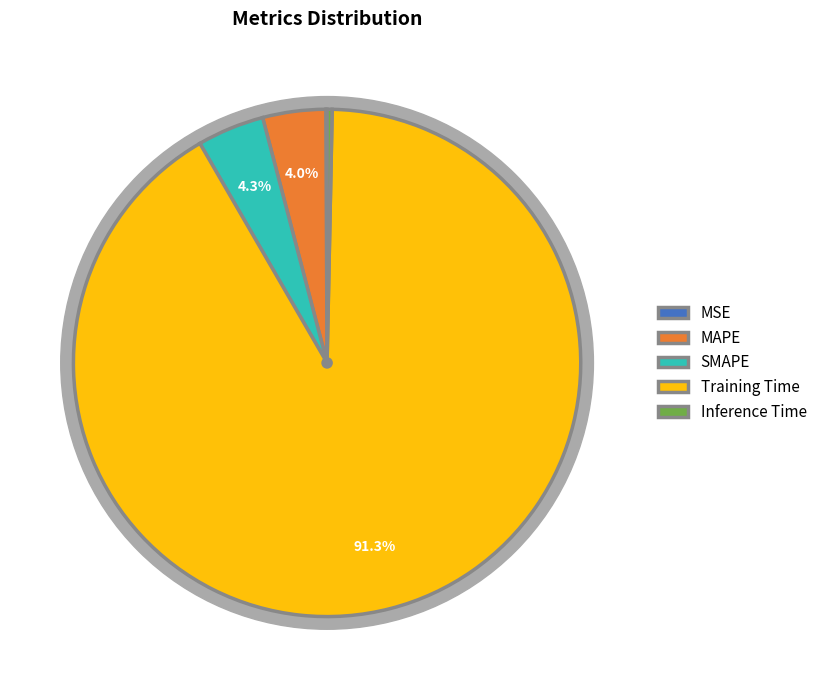

Rank the categories by value from highest to lowest.

Training Time, SMAPE, MAPE, Inference Time, MSE